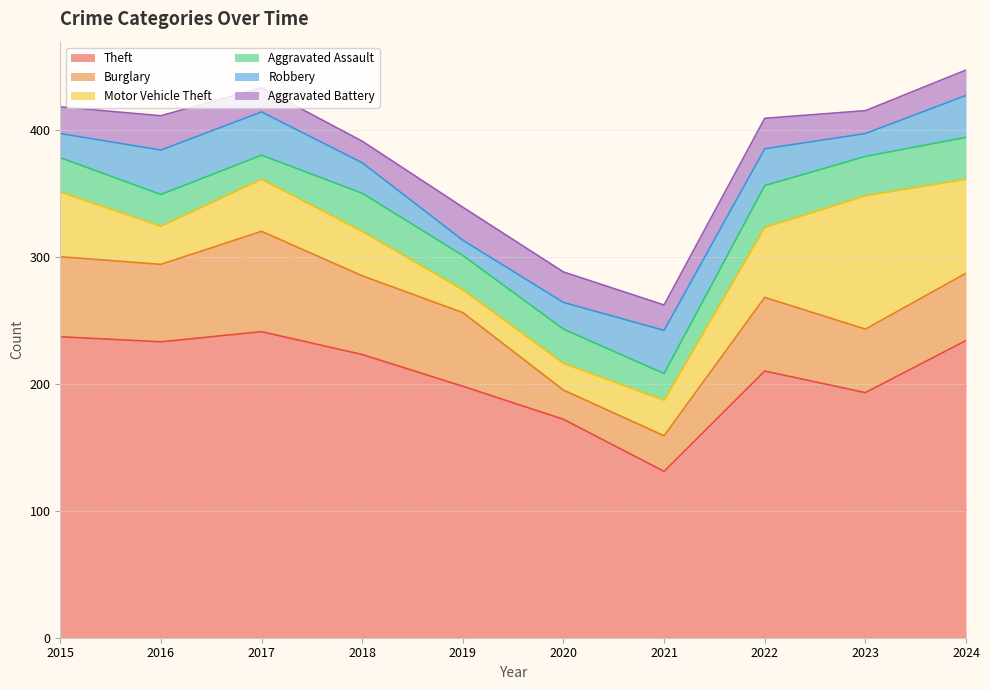

Rank the categories by Aggravated Battery value from lowest to highest.

2018, 2023, 2017, 2021, 2024, 2015, 2020, 2022, 2019, 2016